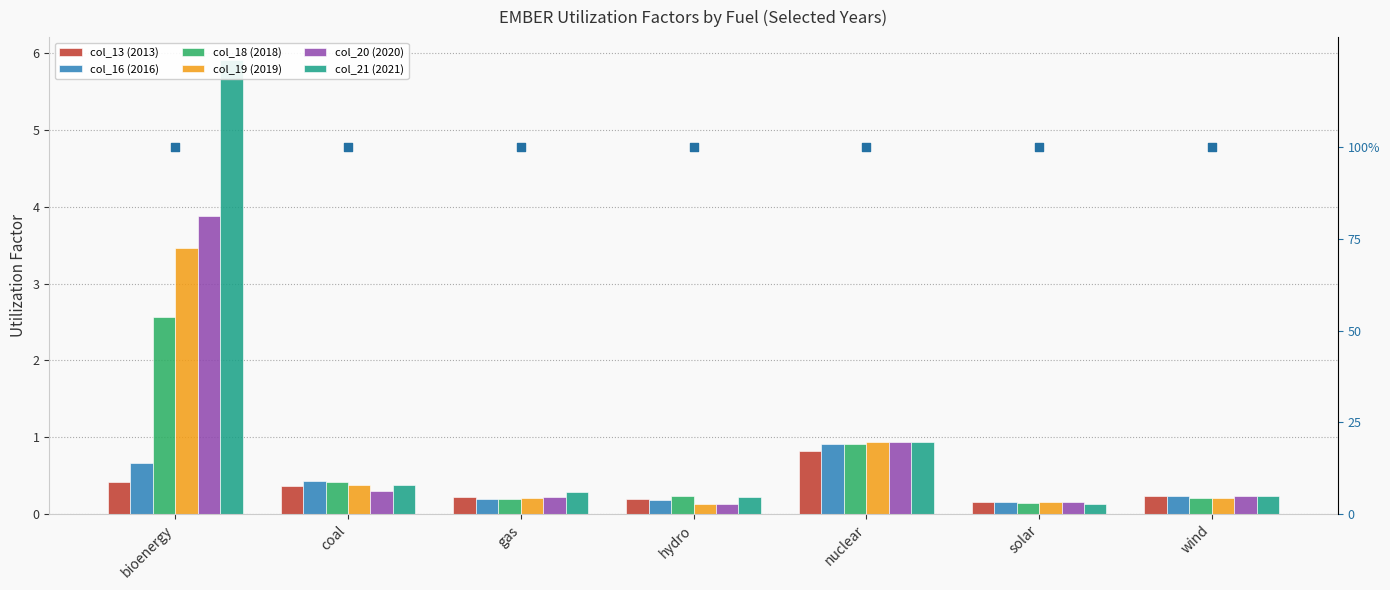

Which series has the largest Y range (max minus min)?

col_21 (2021)